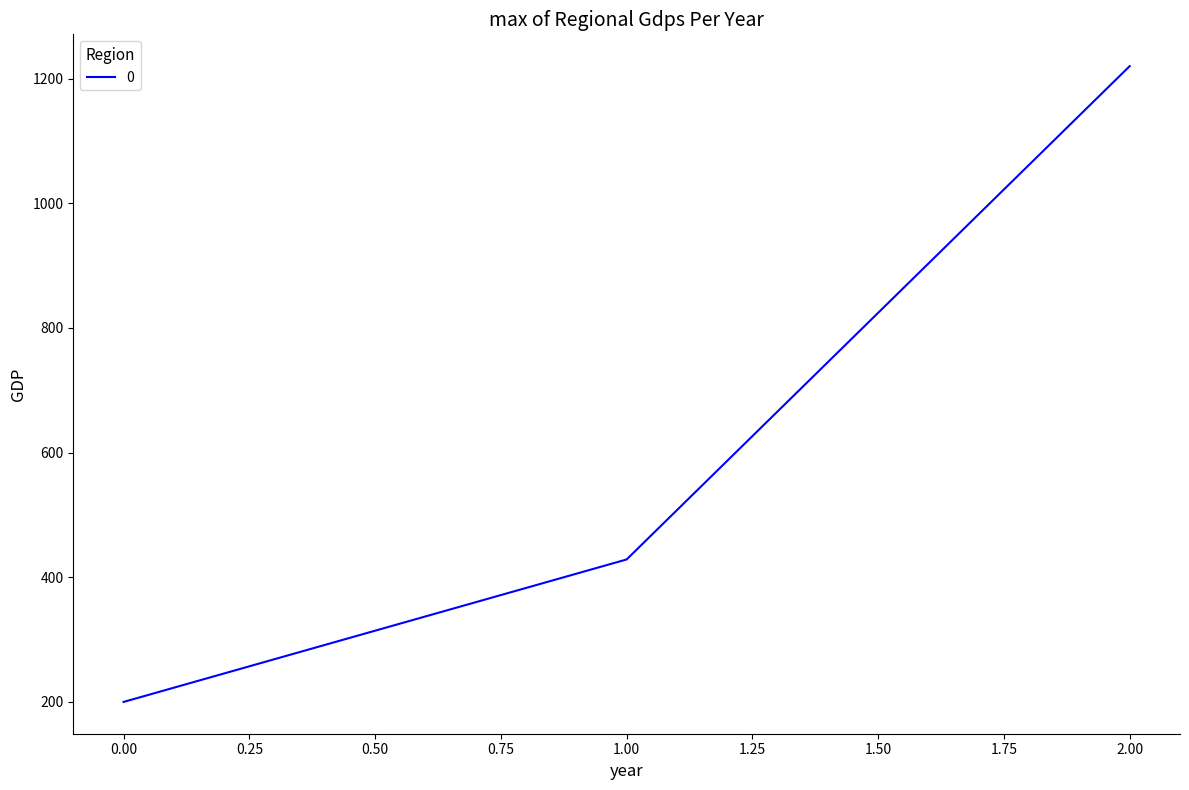

Count the number of values greater than 428.

2